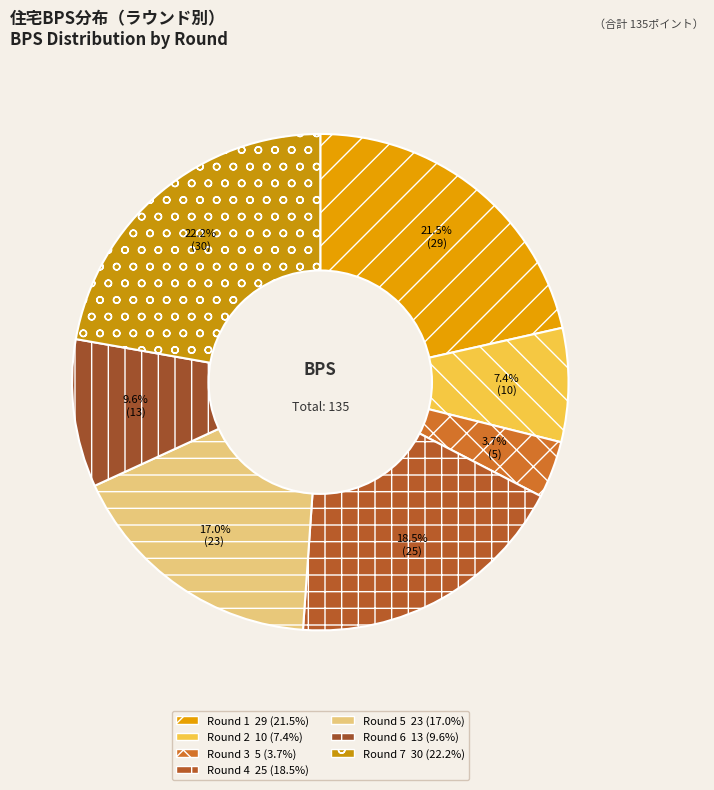

How many segments does this pie chart have?

7